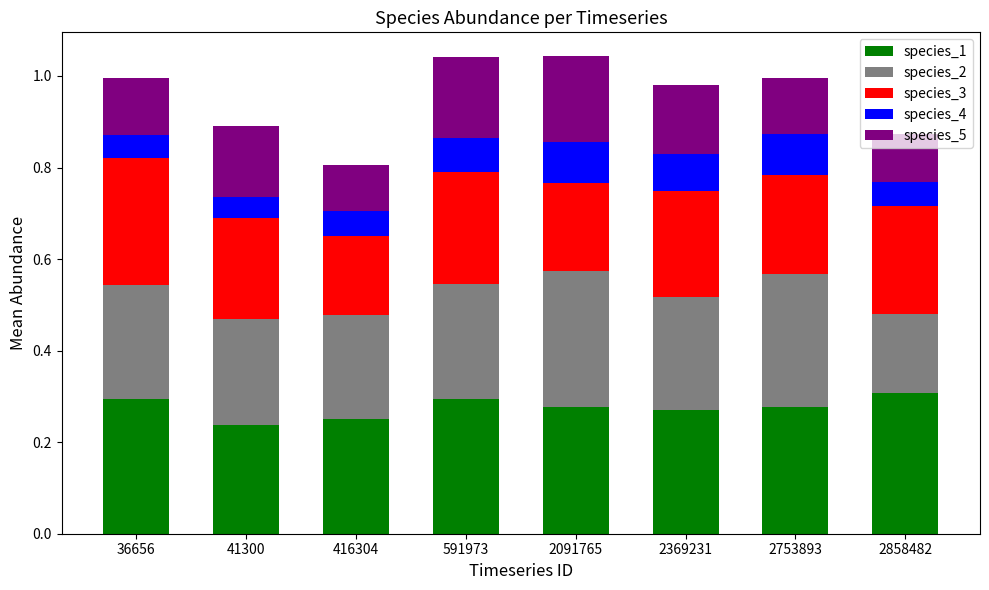

What is the total value across all series at 416304?

0.8